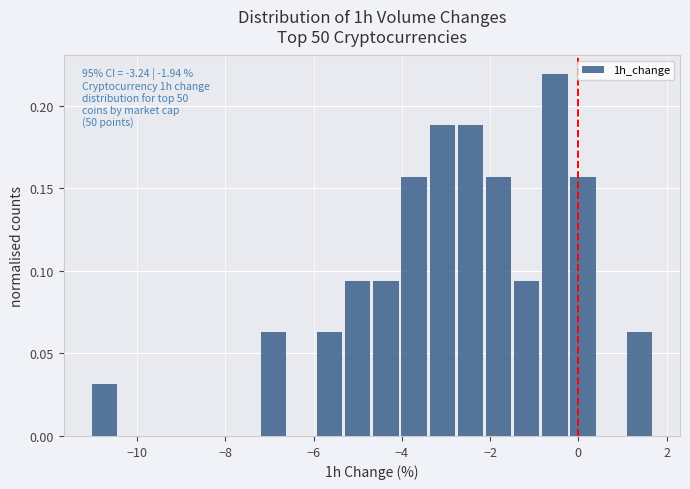

Read against the x-axis, roughly where is the centre of the tallest bar?

-0.6